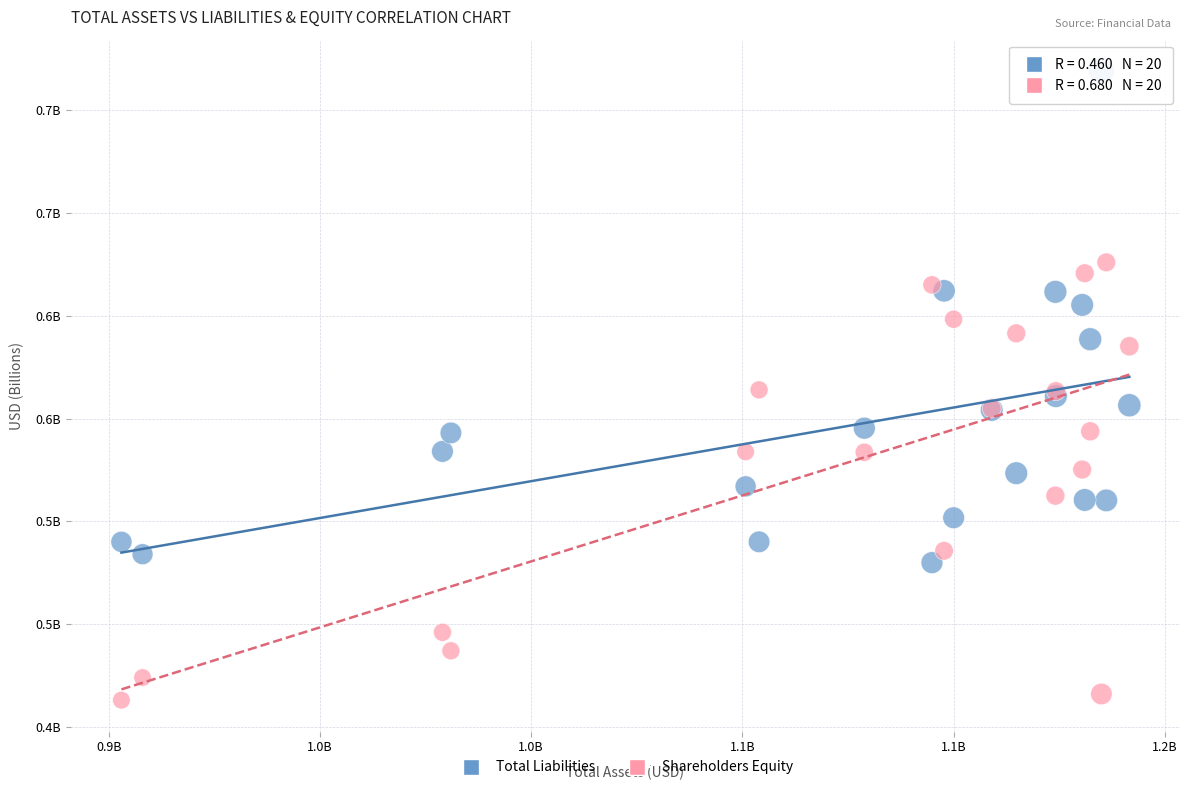

What are all the series names shown in the legend?

Total Liabilities, Shareholders Equity